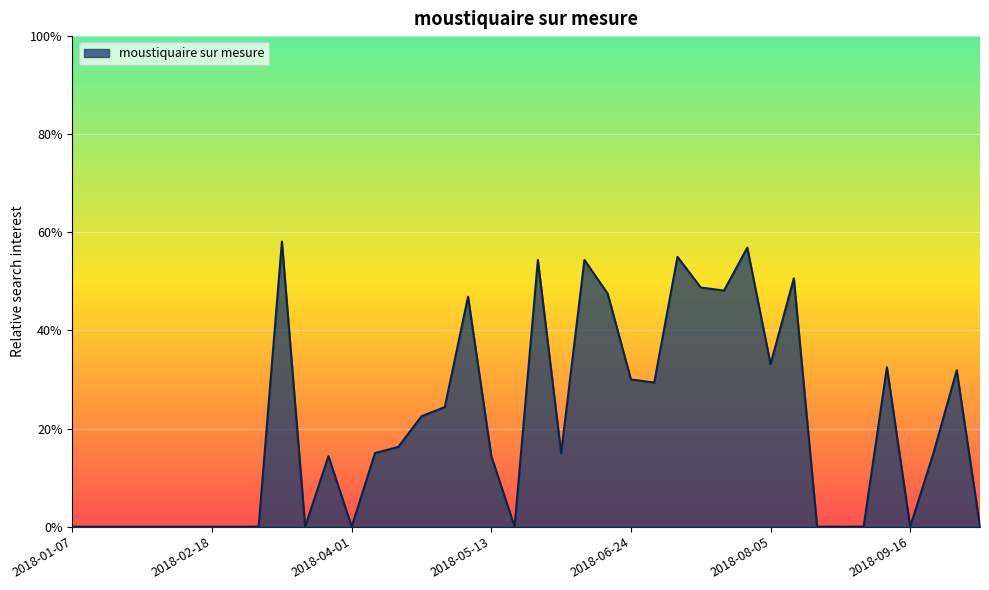

What is the label of the 30th point from the right?

2018-03-18